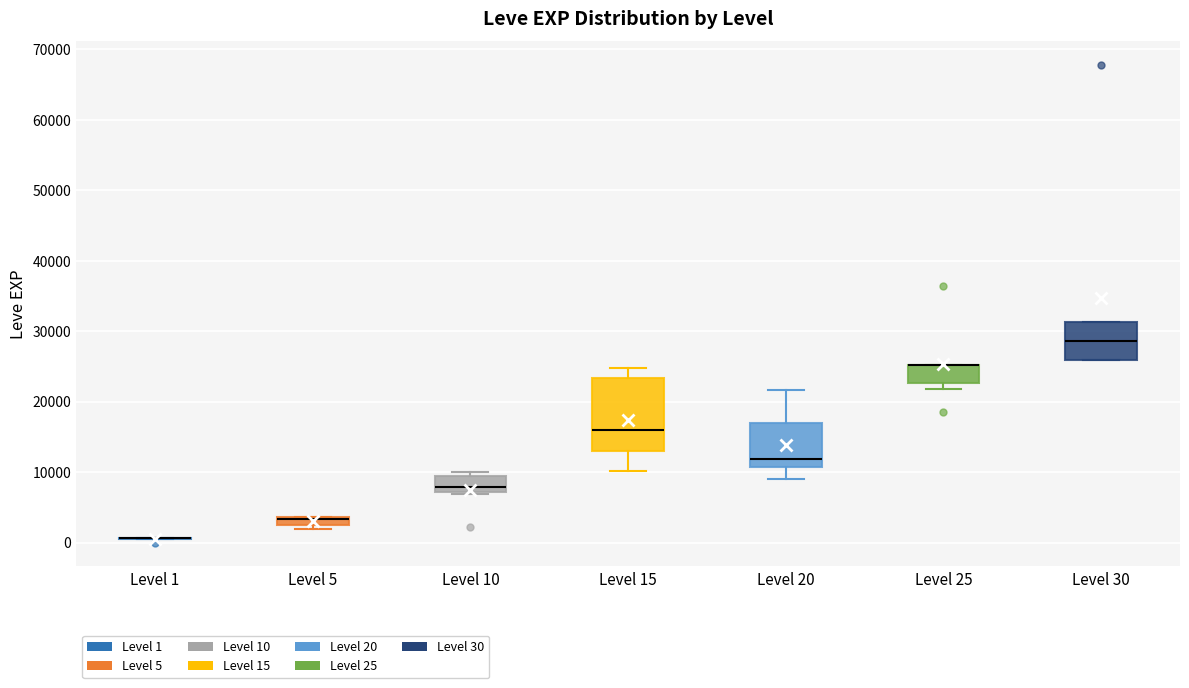

Where is the upper edge of the box for Level 15 on the y-axis? The values are not printed on the chart, so give them approximately, as read against the axis.

23000